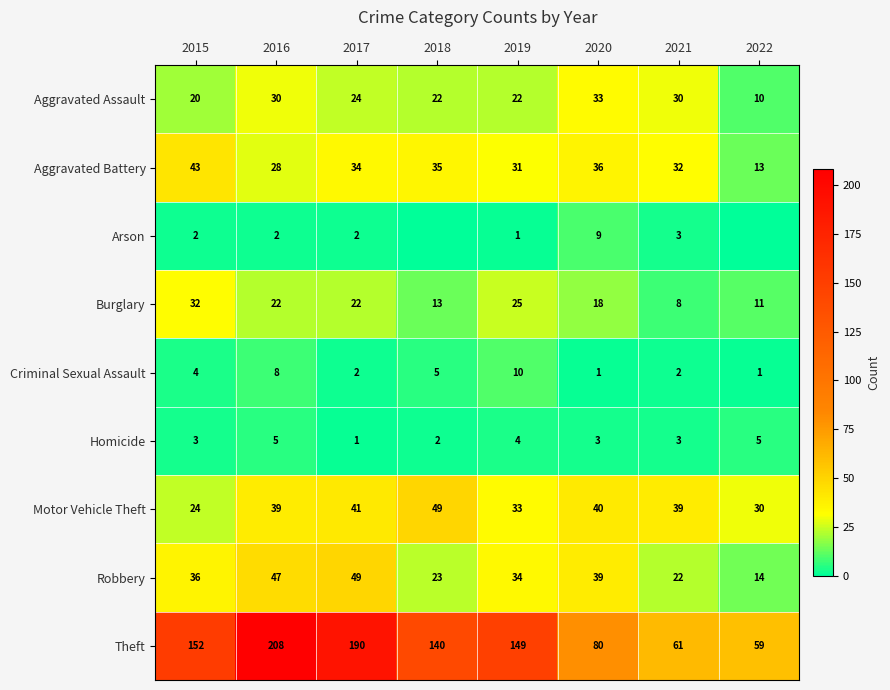

How many values in the Burglary series are below 22?

4